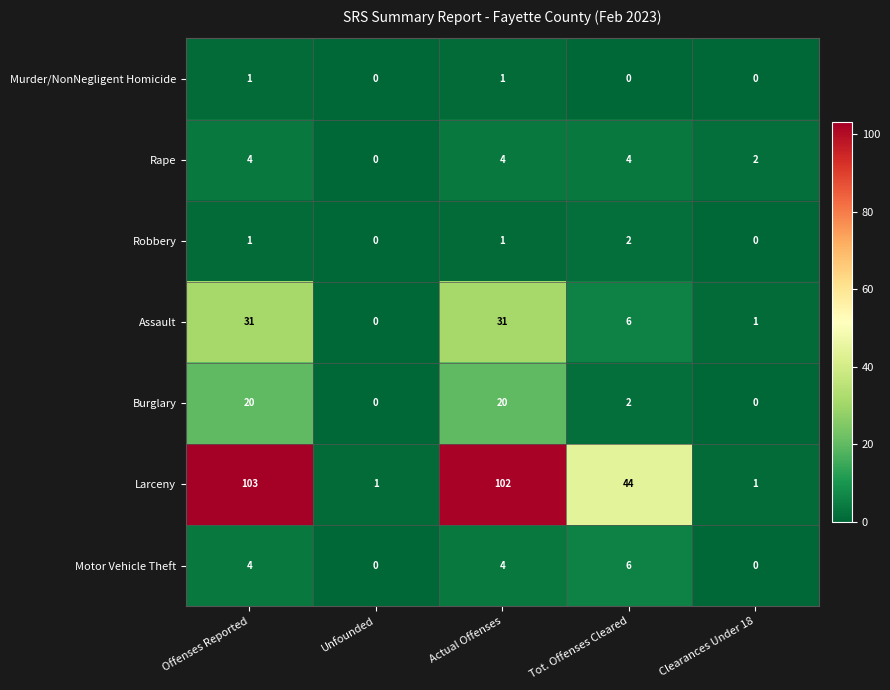

What is the spread (max minus min) of values at Tot. Offenses Cleared?

44